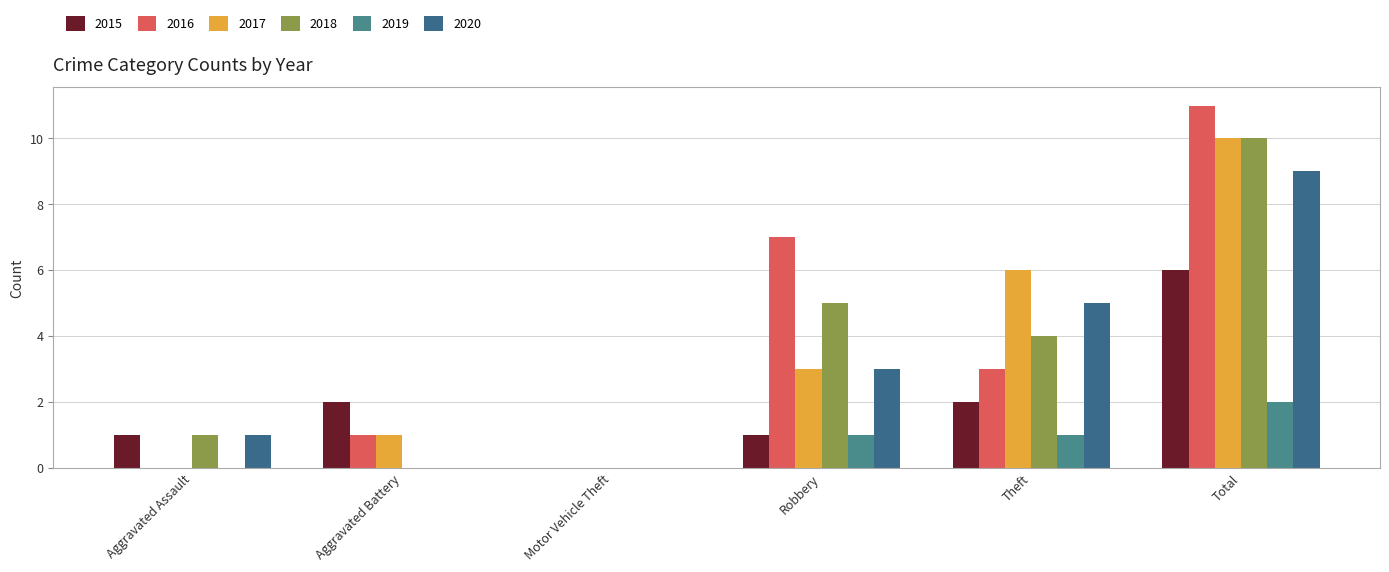

What is the difference between the 2015 values at Motor Vehicle Theft and Theft?

2